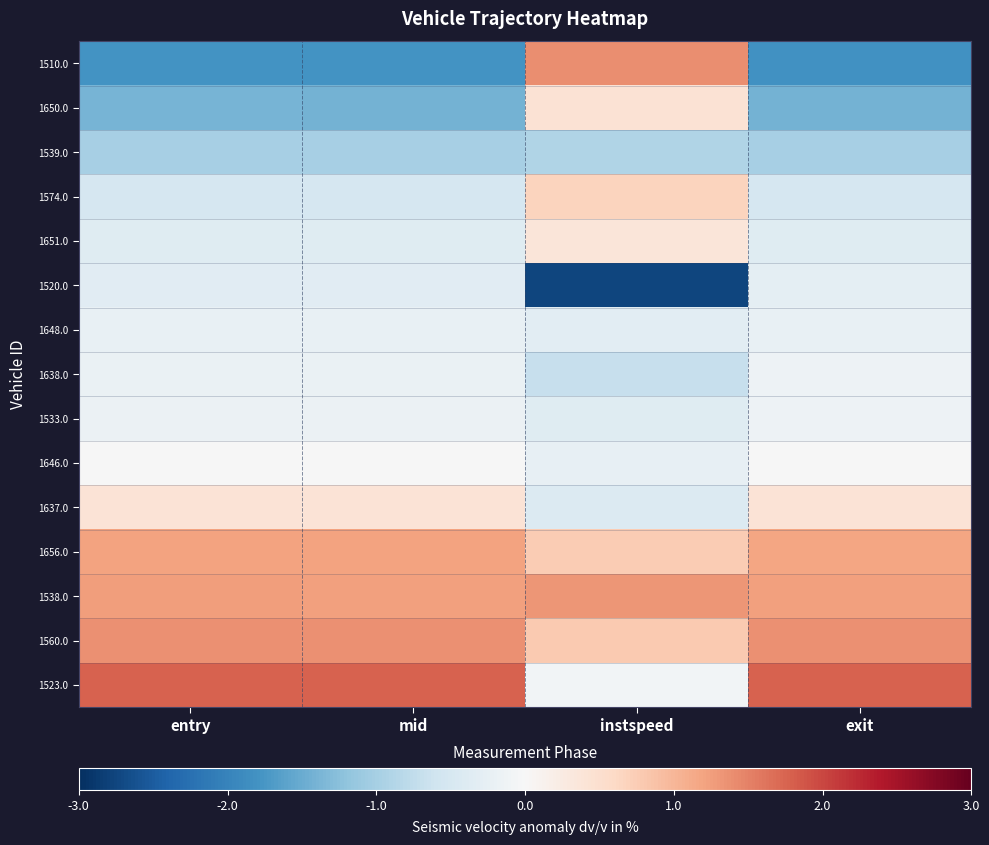

Reading left to right, list all the values displayed in this chart.

1510.0: entry=-1.8	mid=-1.8	instspeed=1.4	exit=-1.8
1650.0: entry=-1.4	mid=-1.4	instspeed=0.4	exit=-1.4
1539.0: entry=-1.0	mid=-1.0	instspeed=-0.9	exit=-1.0
1574.0: entry=-0.5	mid=-0.5	instspeed=0.7	exit=-0.5
1651.0: entry=-0.4	mid=-0.4	instspeed=0.4	exit=-0.4
1520.0: entry=-0.3	mid=-0.3	instspeed=-2.7	exit=-0.3
1648.0: entry=-0.2	mid=-0.2	instspeed=-0.3	exit=-0.2
1638.0: entry=-0.2	mid=-0.2	instspeed=-0.7	exit=-0.2
1533.0: entry=-0.2	mid=-0.2	instspeed=-0.4	exit=-0.2
1646.0: entry=-0.0	mid=-0.0	instspeed=-0.3	exit=-0.0
1637.0: entry=0.4	mid=0.4	instspeed=-0.4	exit=0.4
1656.0: entry=1.2	mid=1.2	instspeed=0.8	exit=1.2
1538.0: entry=1.2	mid=1.2	instspeed=1.3	exit=1.2
1560.0: entry=1.4	mid=1.4	instspeed=0.8	exit=1.4
1523.0: entry=1.8	mid=1.8	instspeed=-0.1	exit=1.8